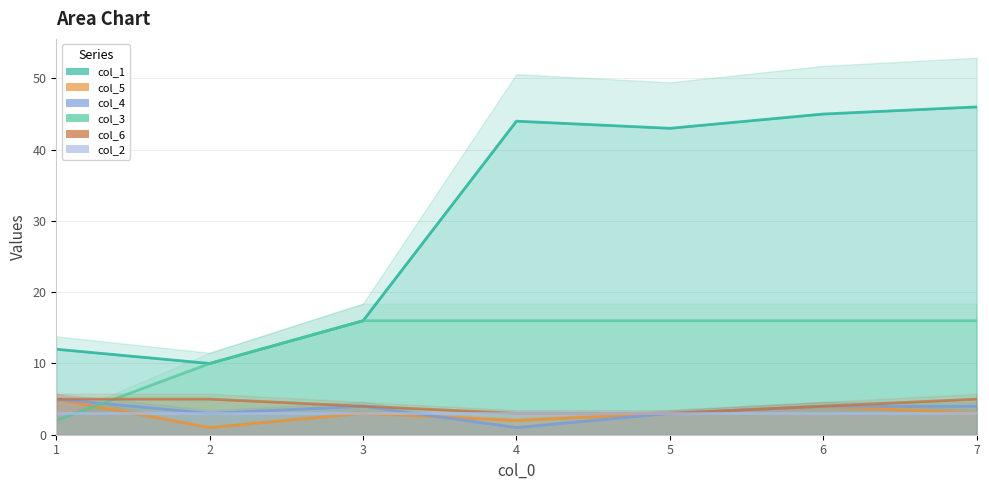

Is the value of col_5 at 1 greater than the value of col_4 at 2?

Yes